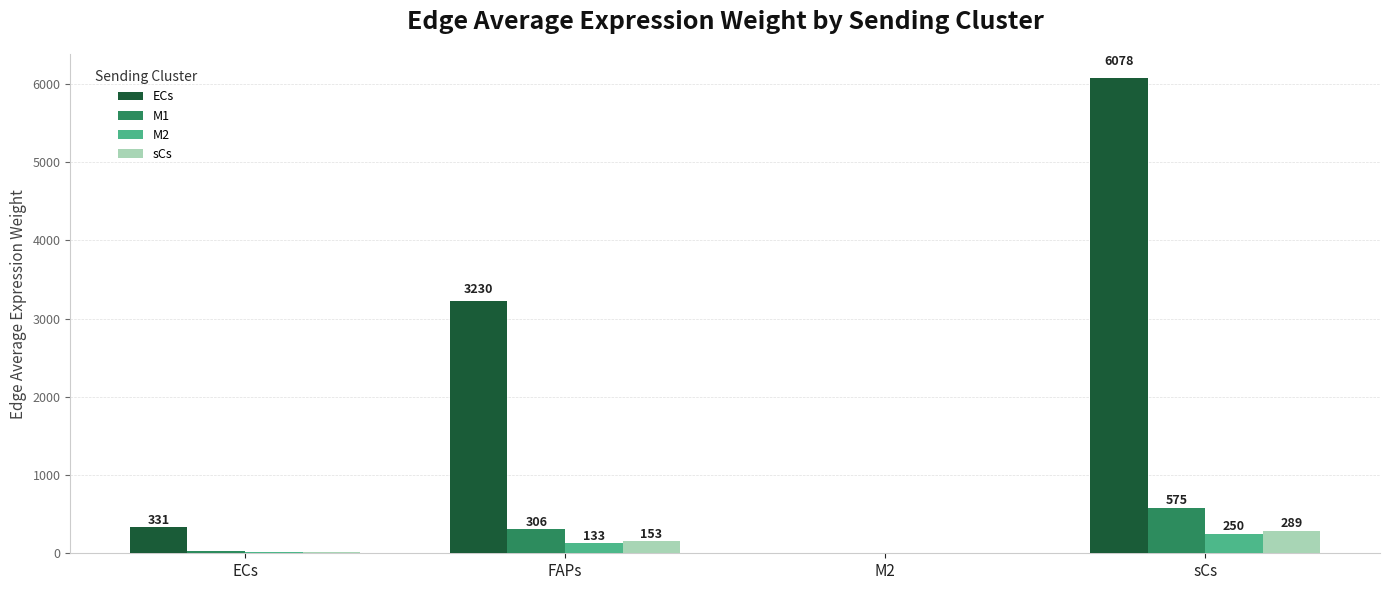

Is it true that ECs equals 330.5 at ECs?

True